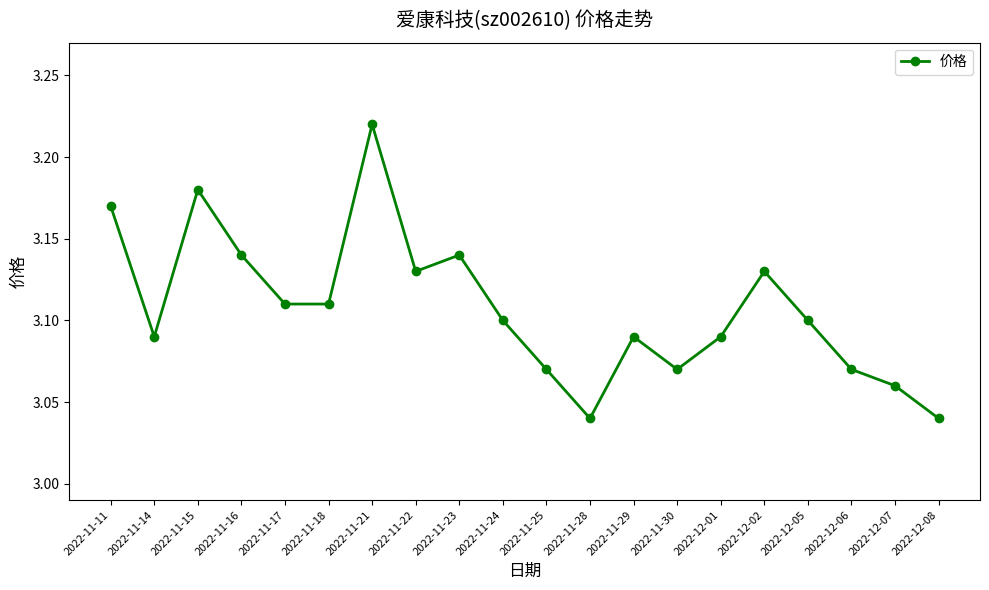

Which label corresponds to the largest value in the chart?

2022-11-21